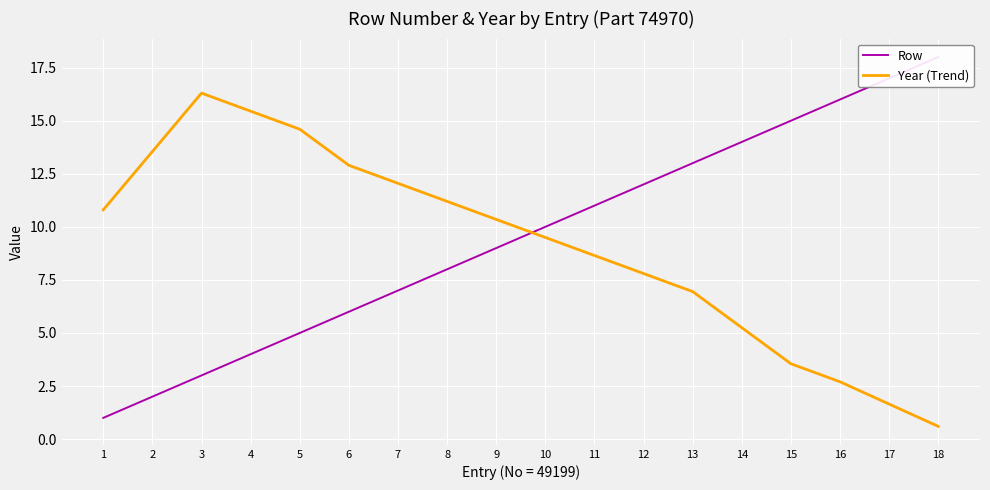

Reading left to right, extract all data points from this chart.

Row: 1=1.0	2=2.0	3=3.0	4=4.0	5=5.0	6=6.0	7=7.0	8=8.0	9=9.0	10=10.0	11=11.0	12=12.0	13=13.0	14=14.0	15=15.0	16=16.0	17=17.0	18=18.0
Year (Trend): 1=10.8	2=13.6	3=16.3	4=15.4	5=14.6	6=12.9	7=12.1	8=11.2	9=10.4	10=9.5	11=8.7	12=7.8	13=7.0	14=5.2	15=3.6	16=2.7	17=1.6	18=0.6